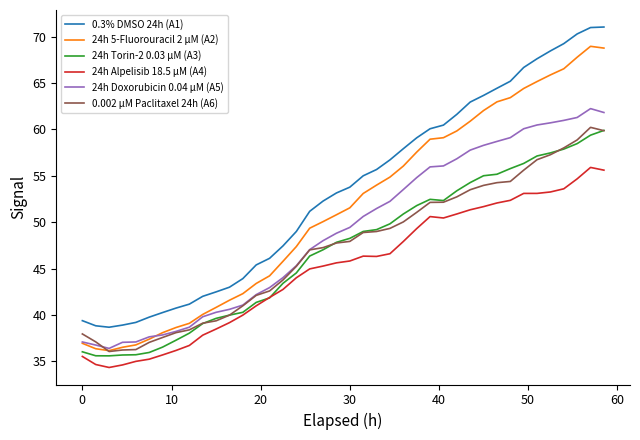

True or false: 24h Alpelisib 18.5 µM (A4) and 0.3% DMSO 24h (A1) cross at least once.

False